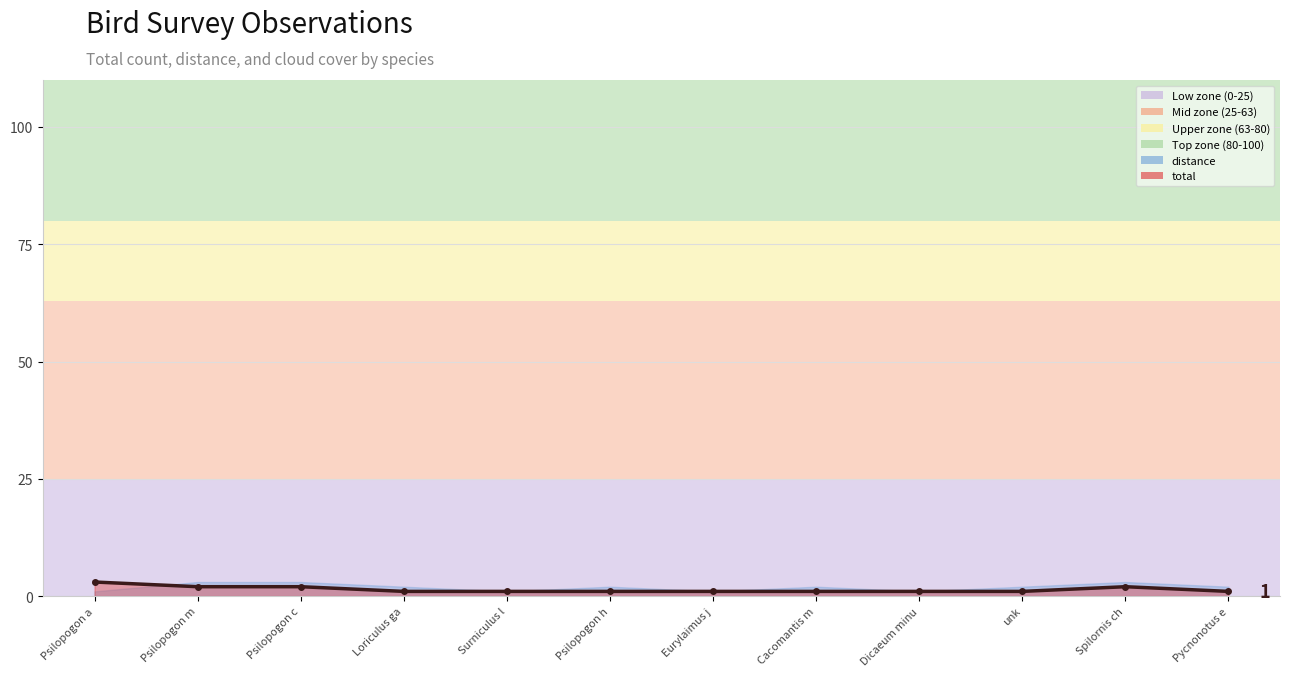

Count the number of values greater than 1.

4